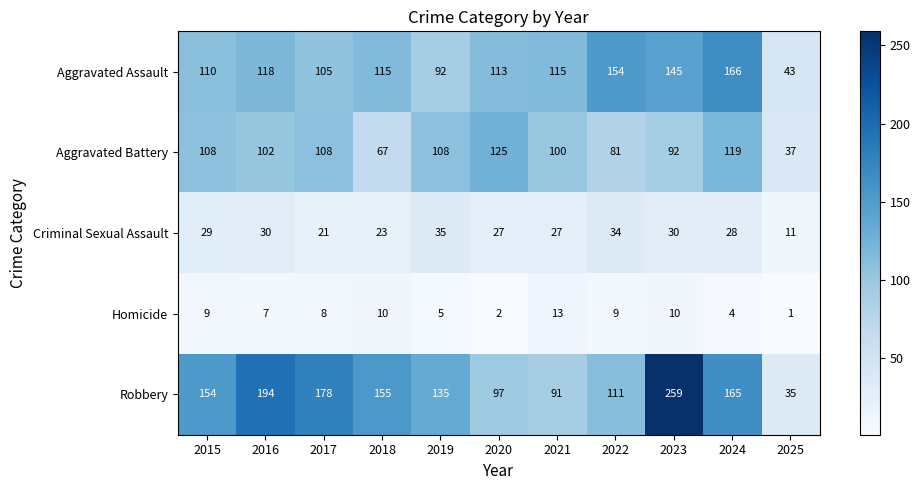

Where is Homicide nearest to the value 7?

2016